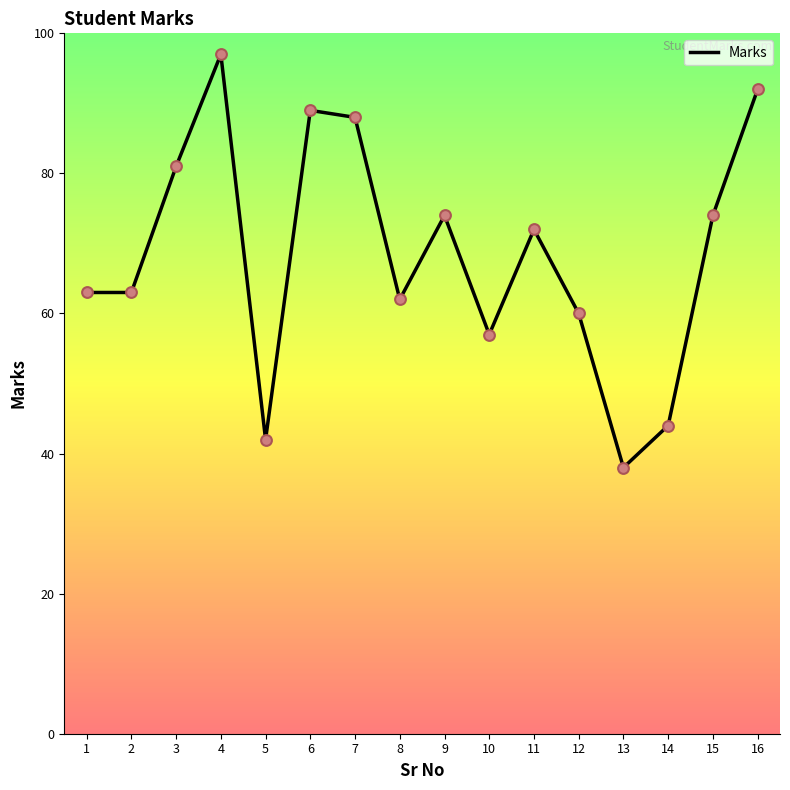

What is the change in value from 2 to 13?

-25